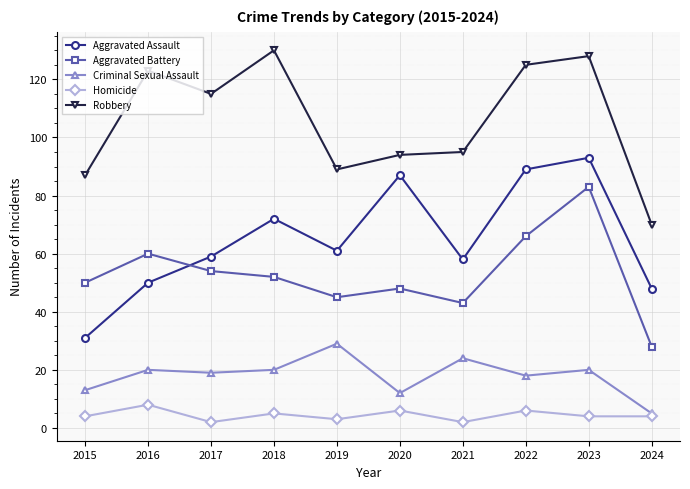

In Robbery, how many points are higher than both neighbors (excluding endpoints)?

3